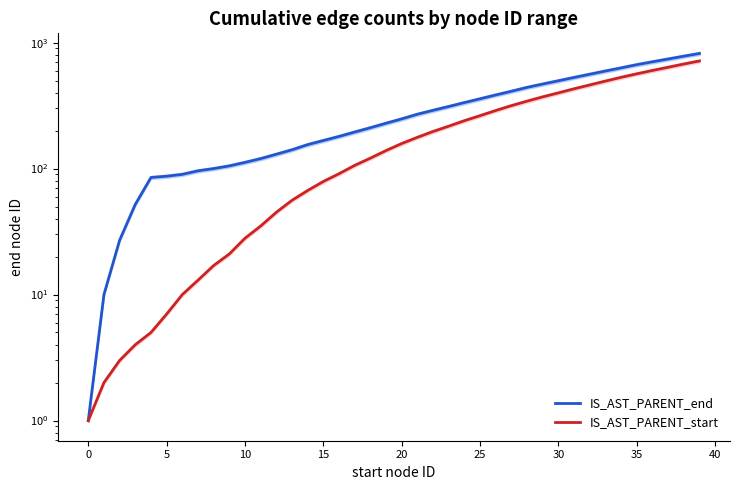

What is the approximate value of IS_AST_PARENT_start at 26?

289